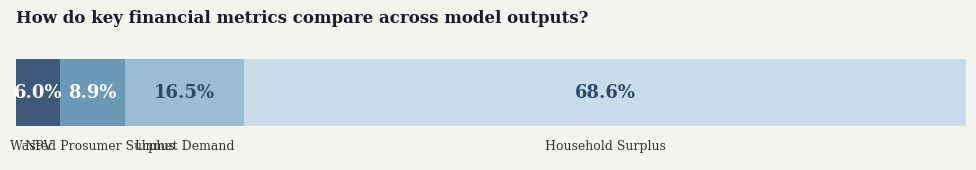

Are the bars grouped side by side (vs. stacked)?

No